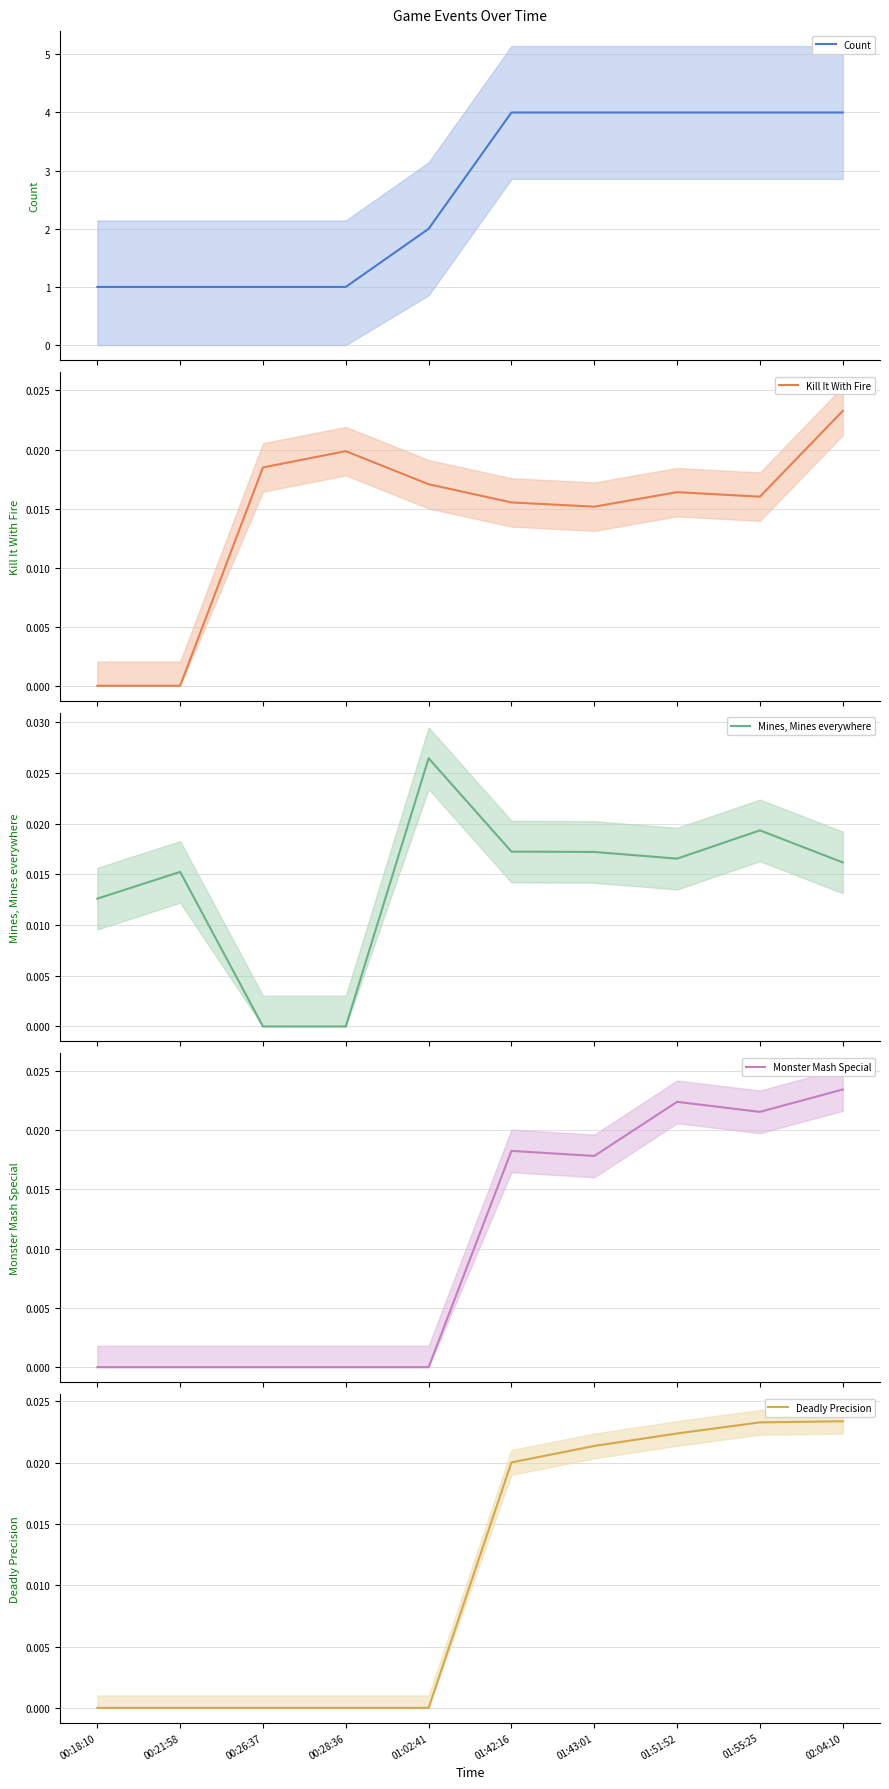

Count the Deadly Precision values in the range 0 to 1.

10